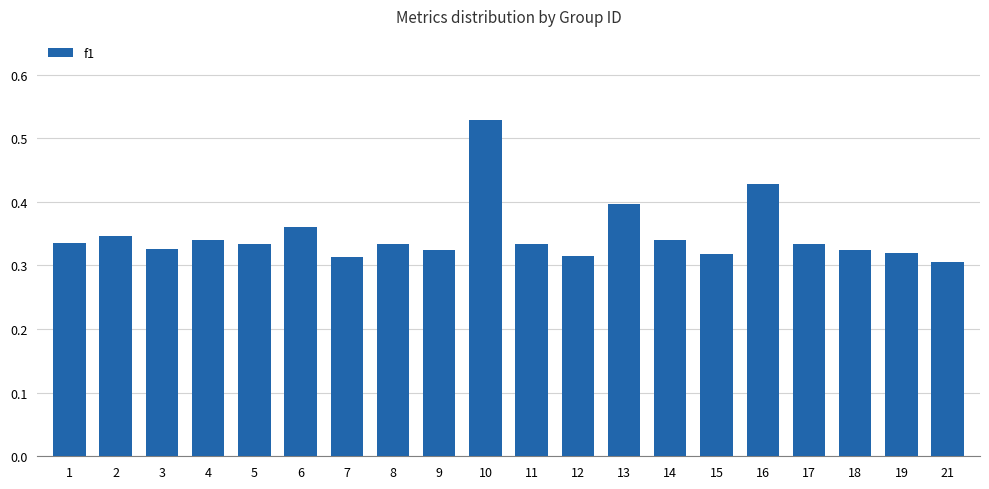

Does the chart contain any negative values?

No